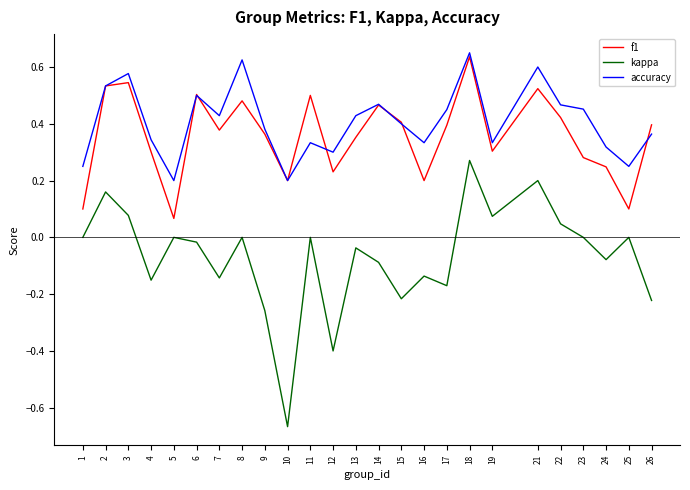

Is it true that accuracy equals 0.2 at 10?

True